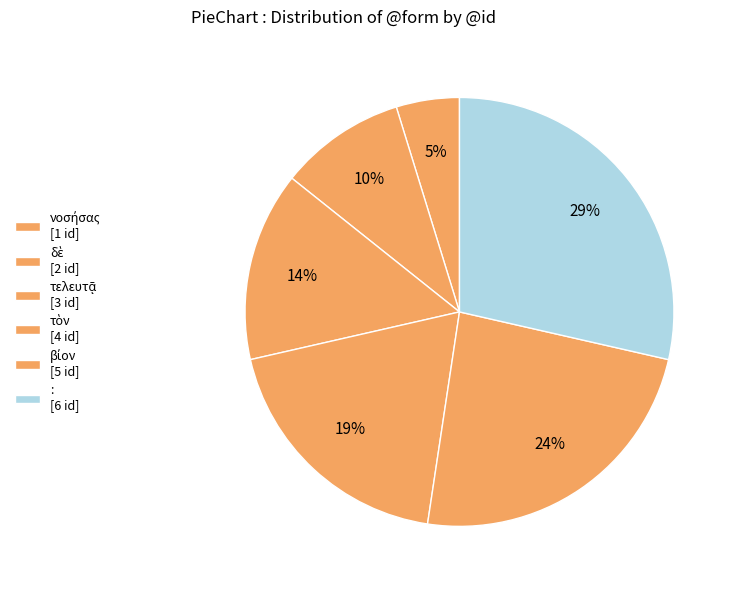

How many segments does this pie chart have?

6